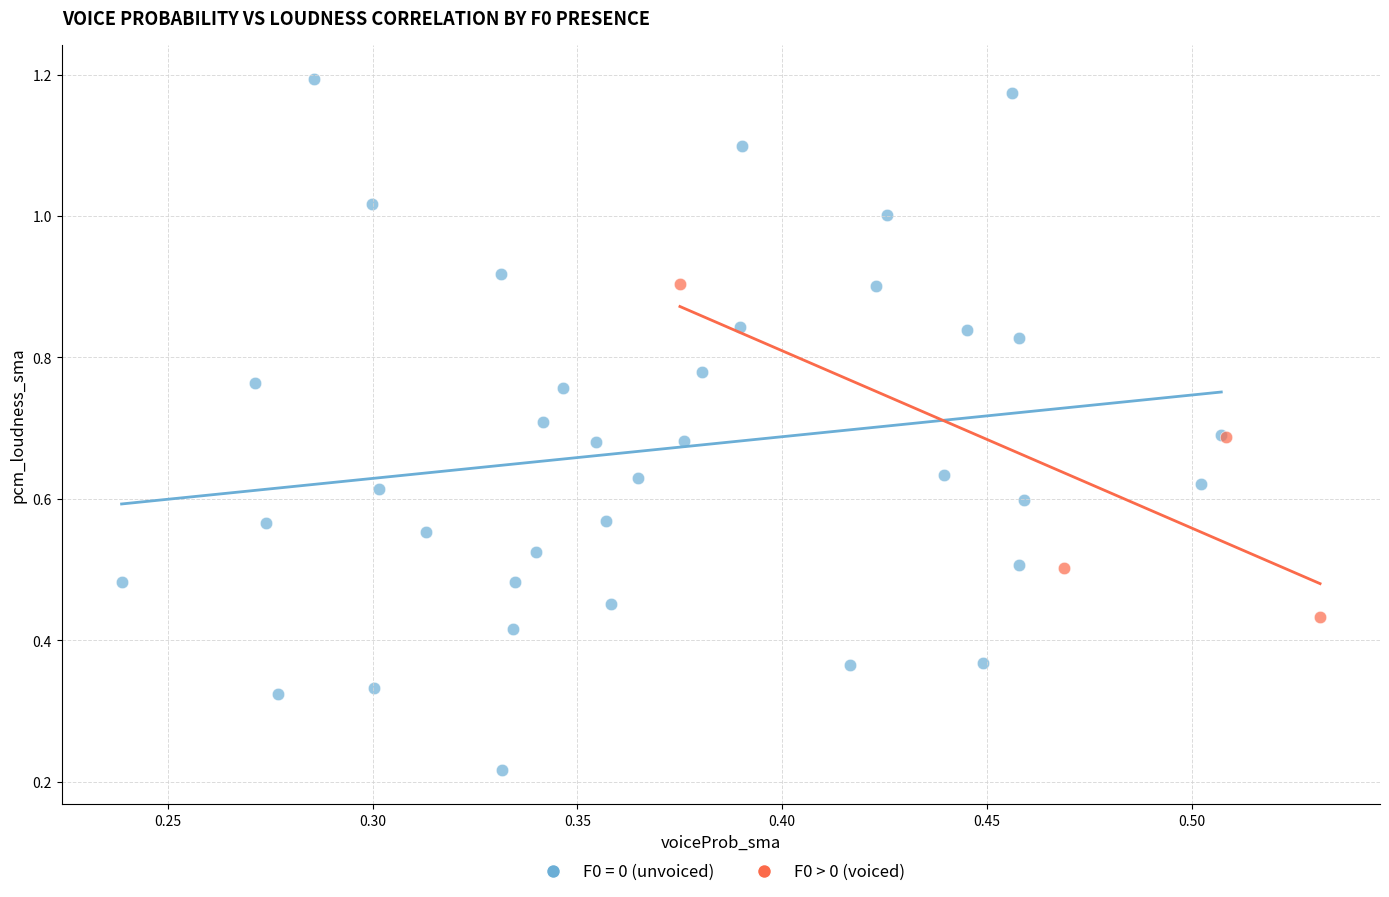

Which series contains the lowest Y value?

F0 = 0 (unvoiced)